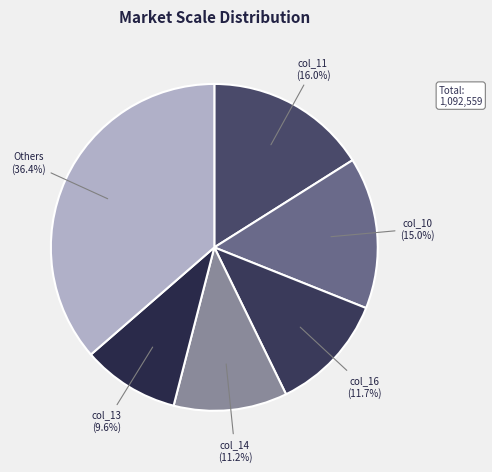

Does col_10 represent more than half of the total?

No